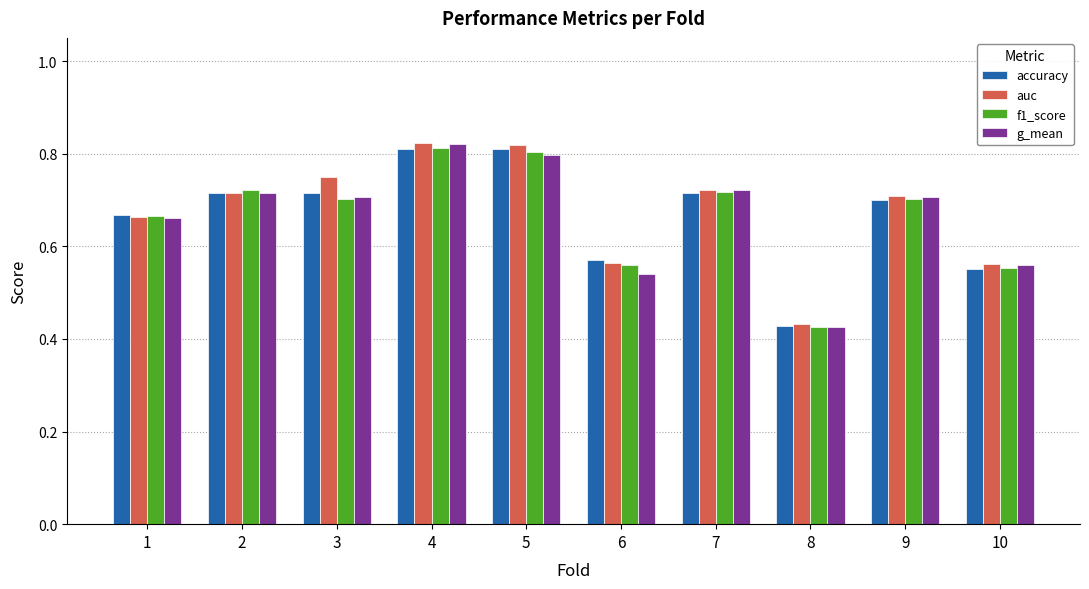

How many bars are there in total?

40